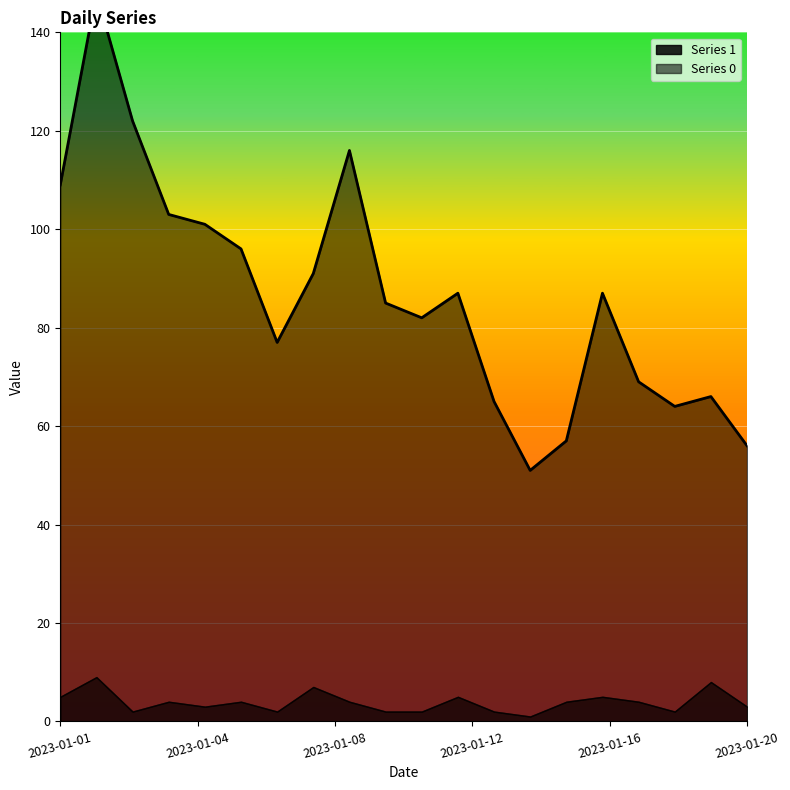

What is the greatest value displayed?

148